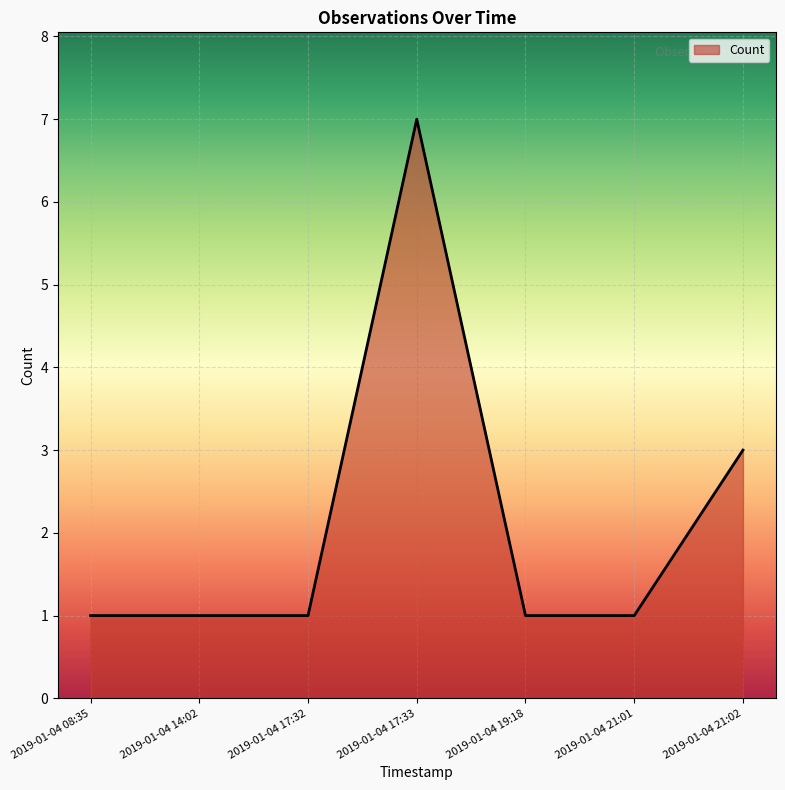

The value at 2019-01-04 21:02 is 2. True or false?

False